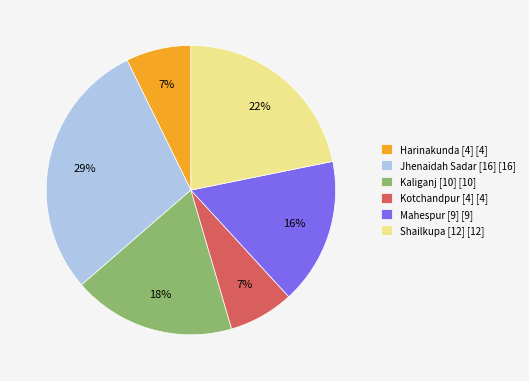

To the nearest percent, what is the average slice percentage?

17%